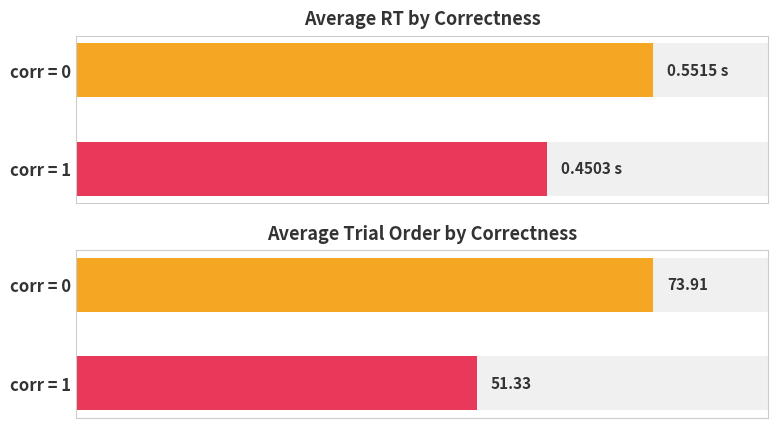

Are the bars horizontal?

Yes